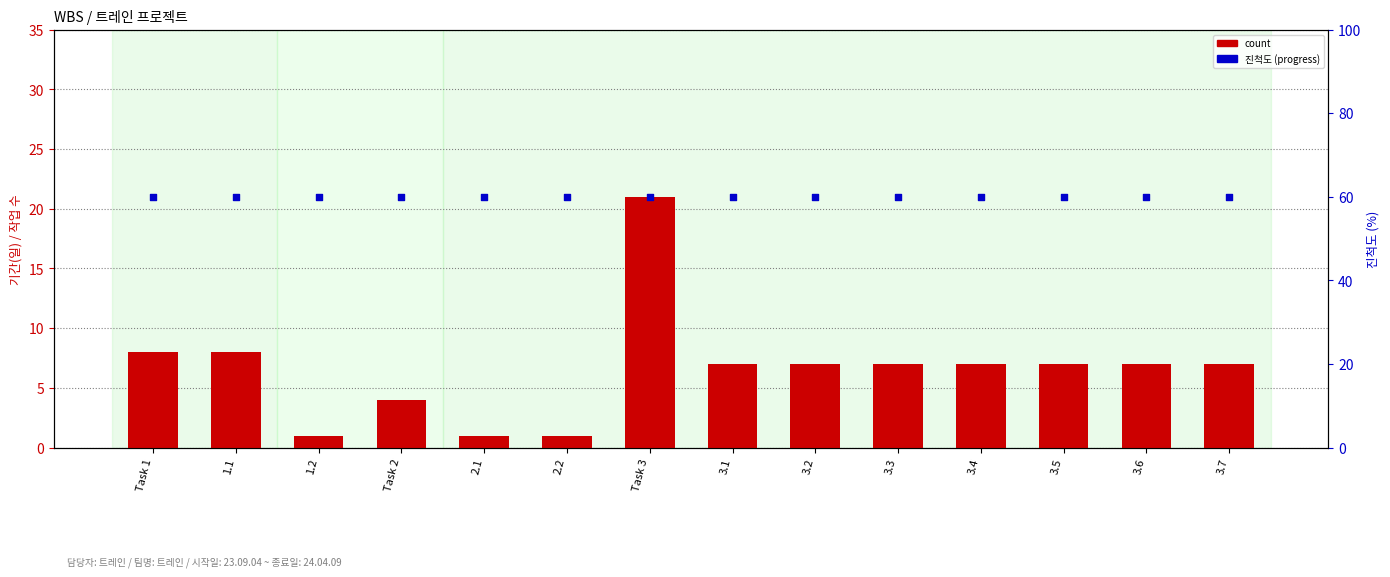

What is the total value across all series at 3.5?

28